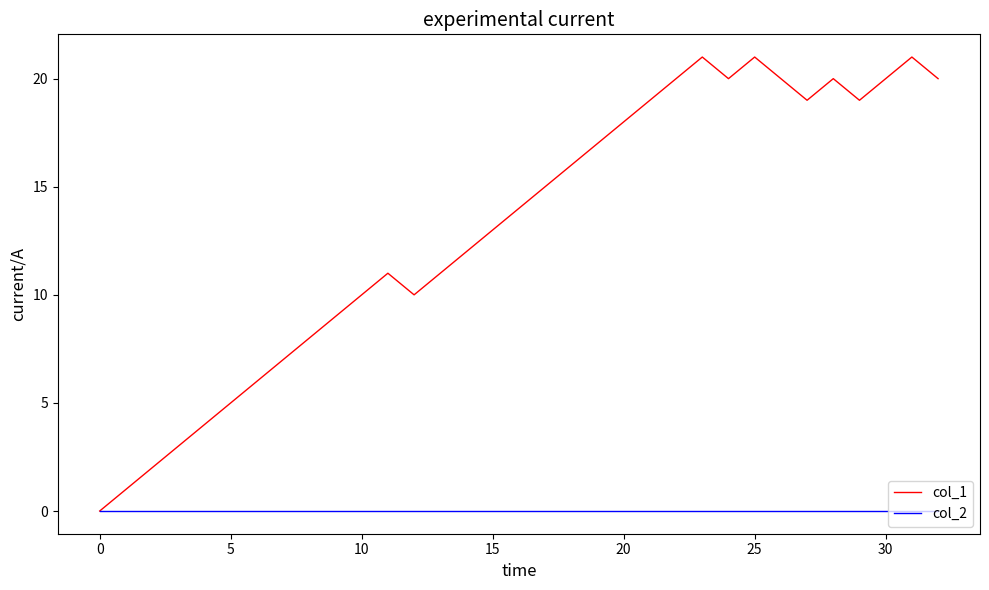

Which series has the widest spread of values?

col_1